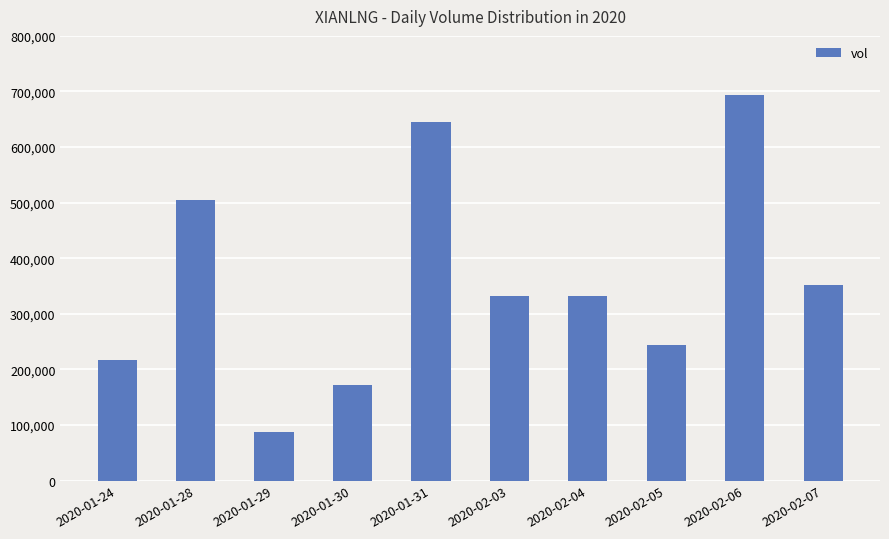

The value at 2020-02-06 is 1008041. True or false?

False